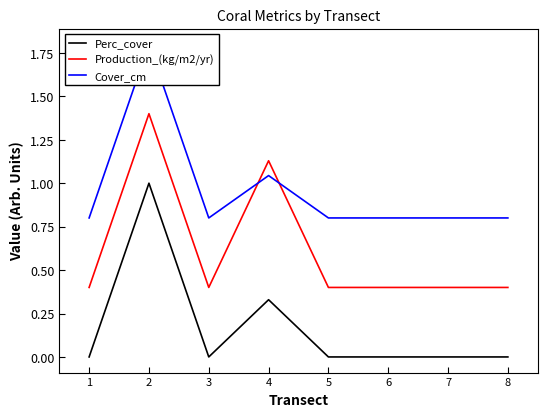

What is the average value of the Production_(kg/m2/yr) series?

0.6